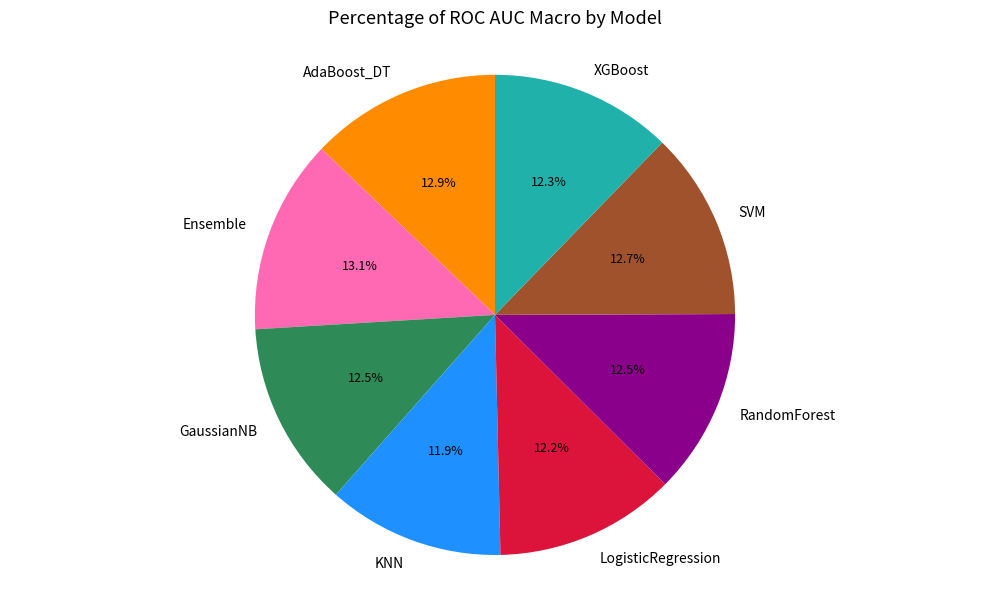

Does any single category account for the majority?

No